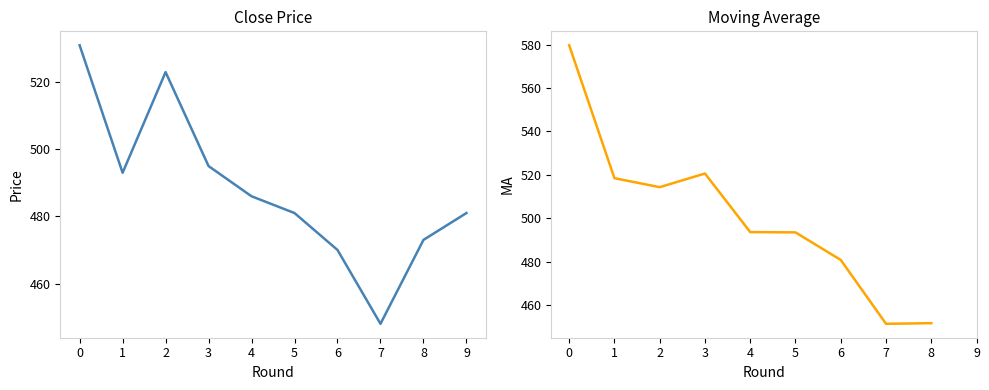

How many lines are shown in the chart?

2